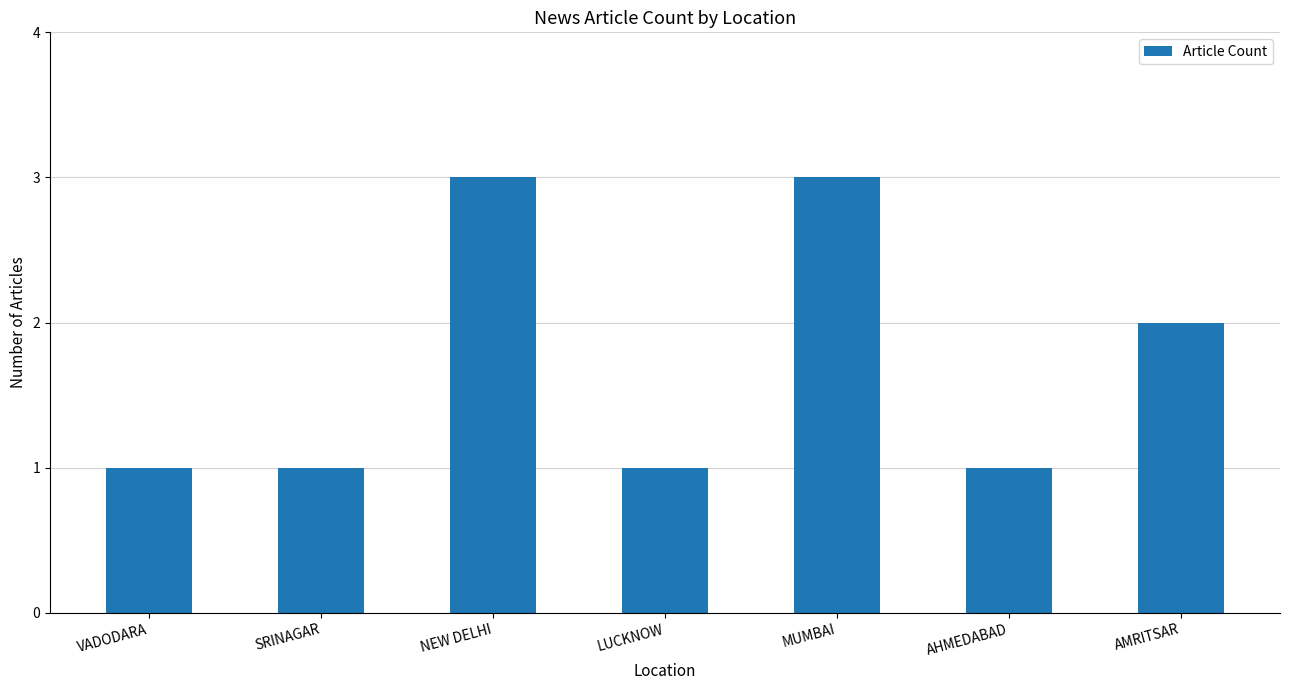

Is it true that the value at MUMBAI is 3?

True